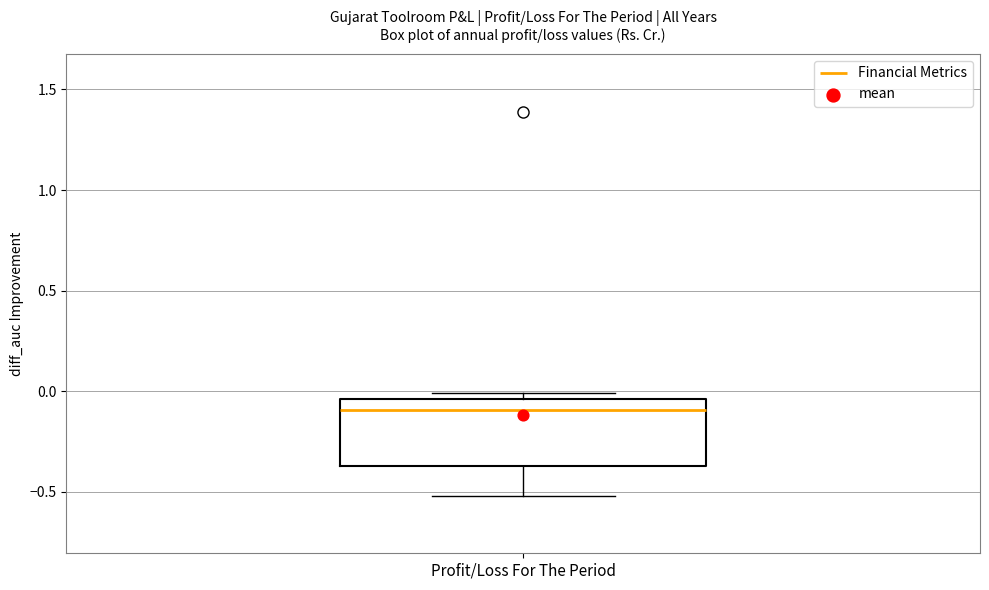

Transcribe this box plot: give where the median line is, the range the box spans, and where the two whiskers end, as read against the y-axis. The values are not printed on the chart, so give them approximately, as read against the axis.

median -0.10, box -0.35 to -0.05, whiskers -0.50 to 0.00